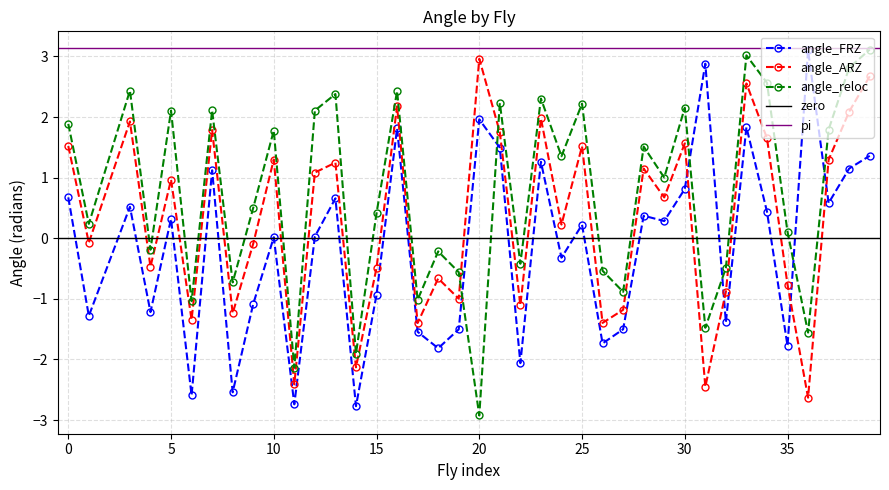

Rank the series by their maximum value, from highest to lowest.

angle_reloc, angle_FRZ, angle_ARZ